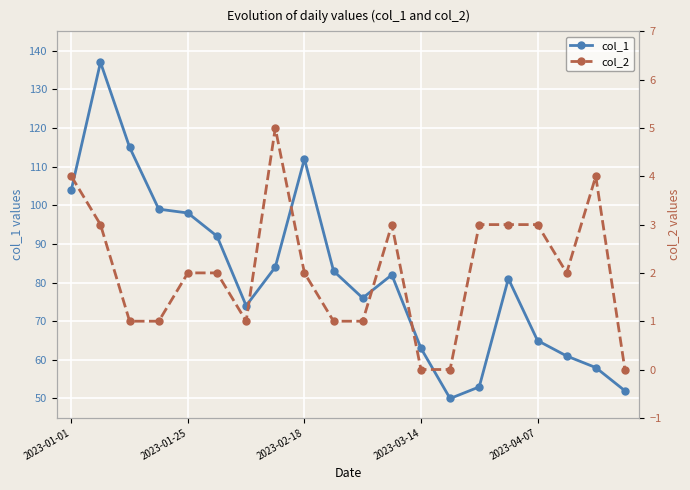

What is the value of the col_1 point at the 14th from the left?

50